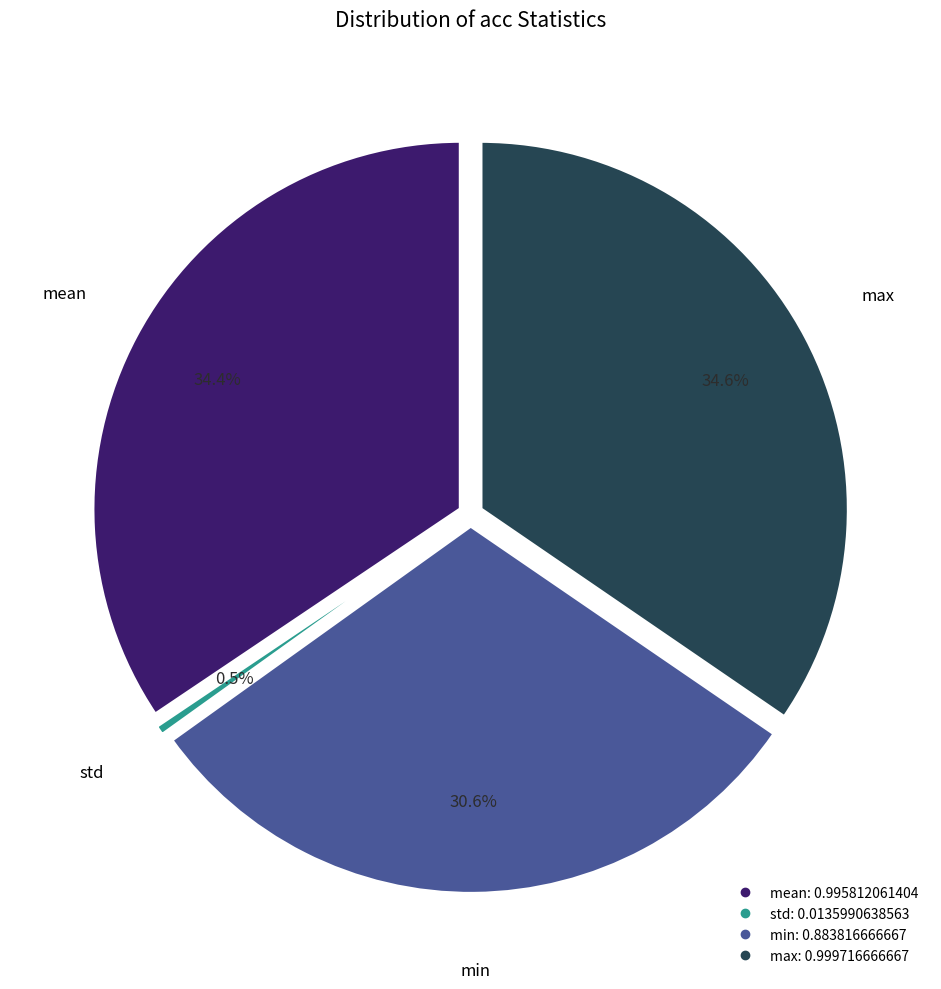

Does std represent more than half of the total?

No